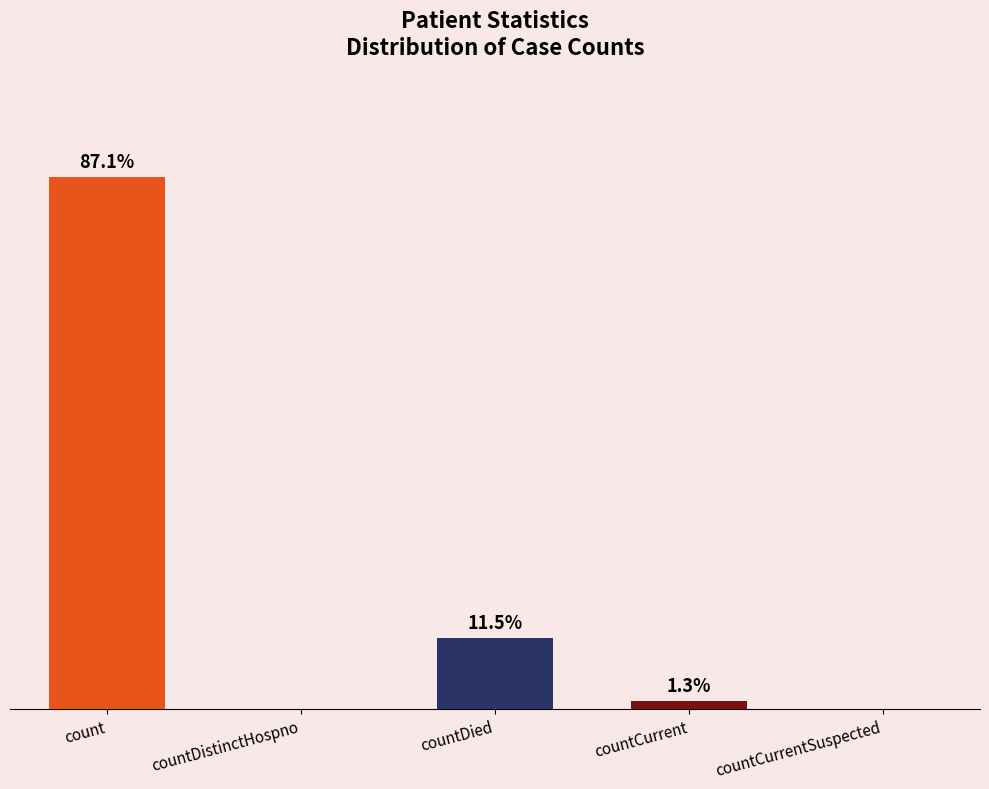

How many data points are less than 1222?

2